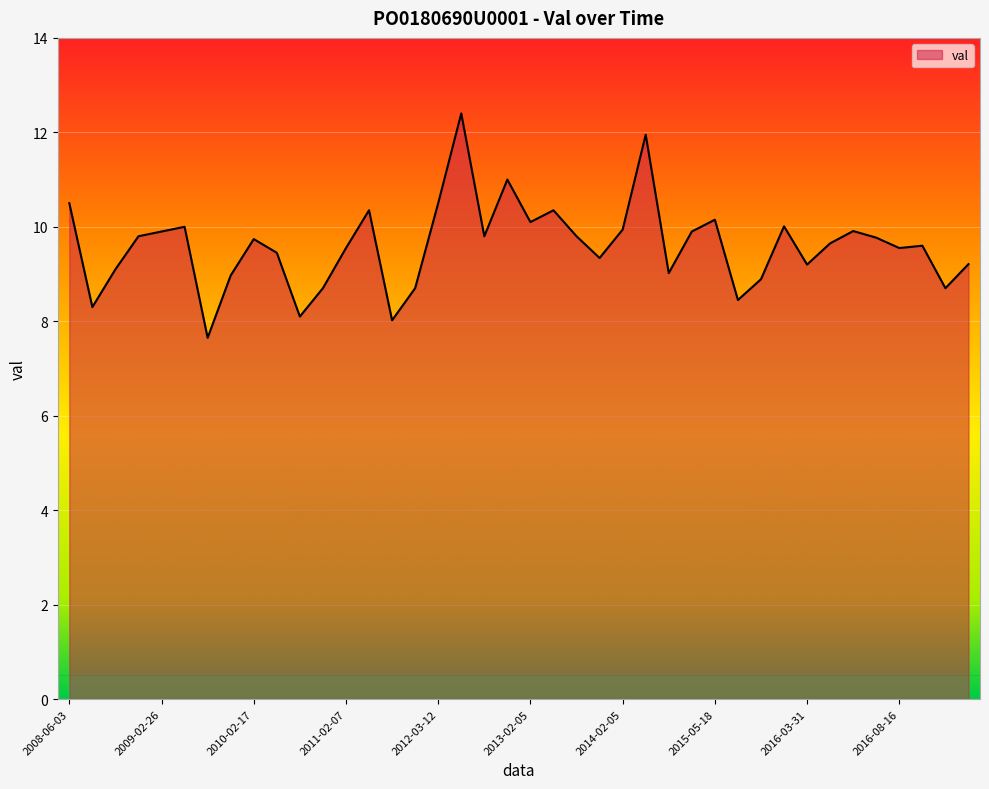

What is the minimum value shown in the chart?

7.7